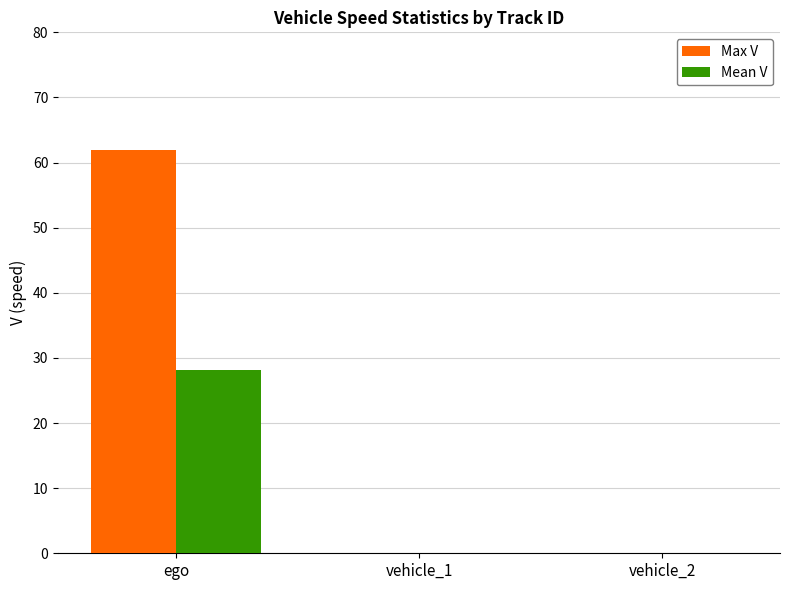

At which category is the sum across all series the highest?

ego